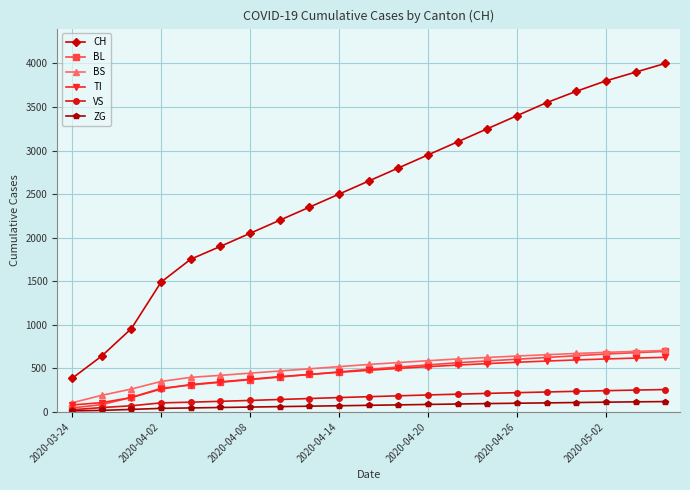

Which series has the largest range (max minus min)?

CH